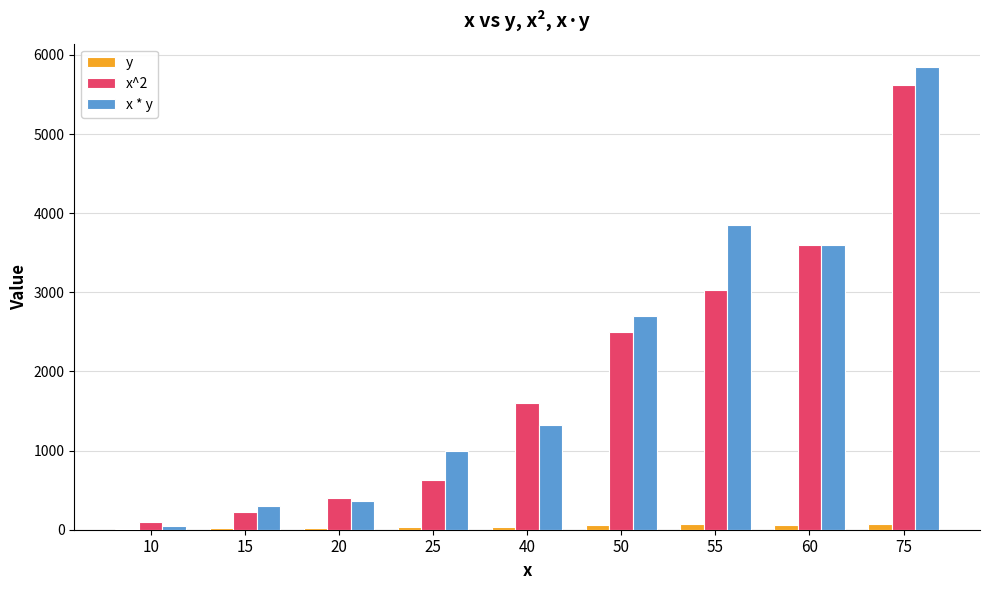

Which series has the largest range (max minus min)?

x * y